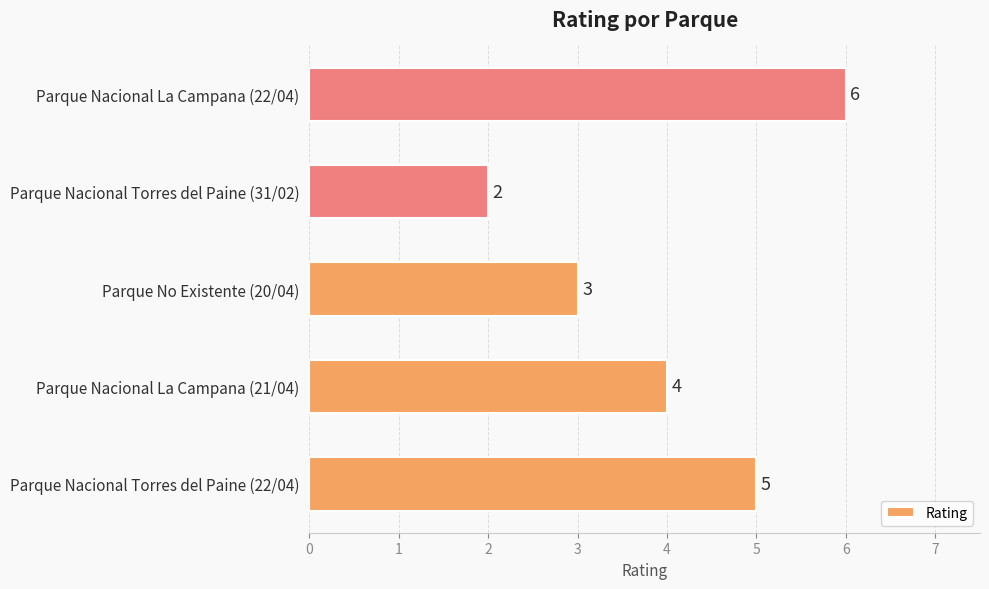

What is the approximate value at Parque Nacional La Campana (21/04)?

4